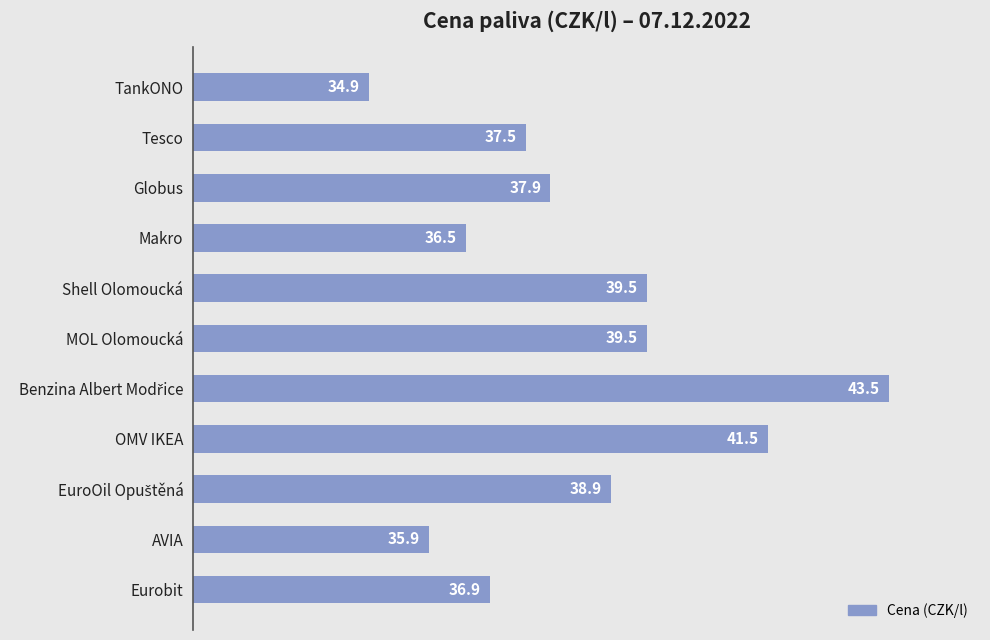

What is the ratio of the value at Shell Olomoucká to the value at AVIA?

1.1